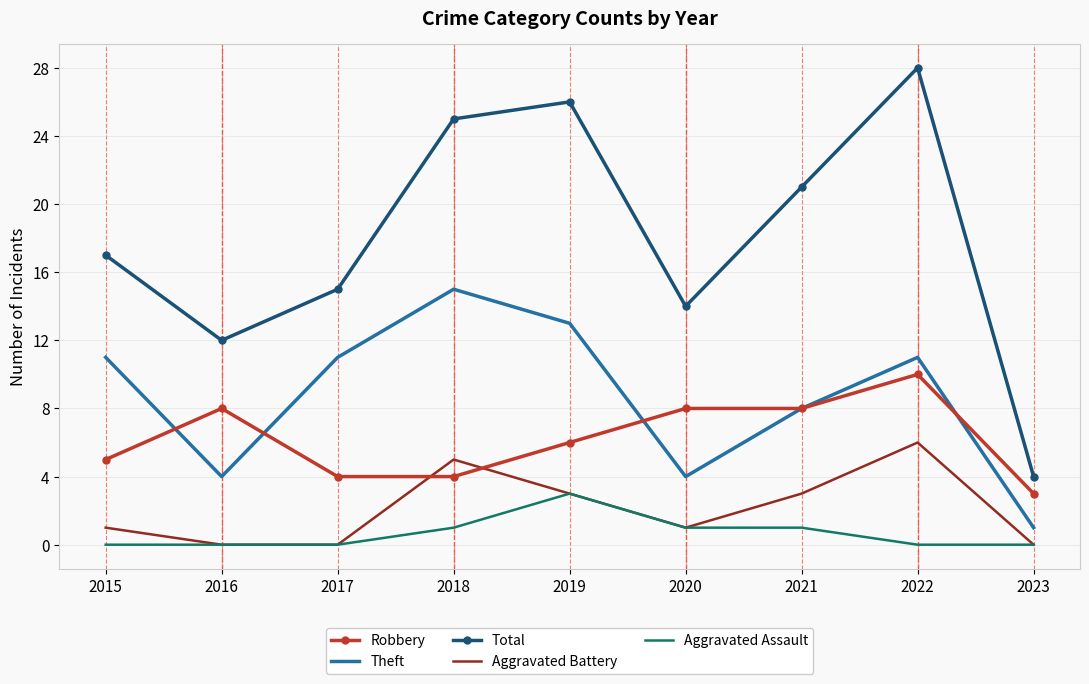

List the series in order of their peak value, lowest first.

Aggravated Assault, Aggravated Battery, Robbery, Theft, Total